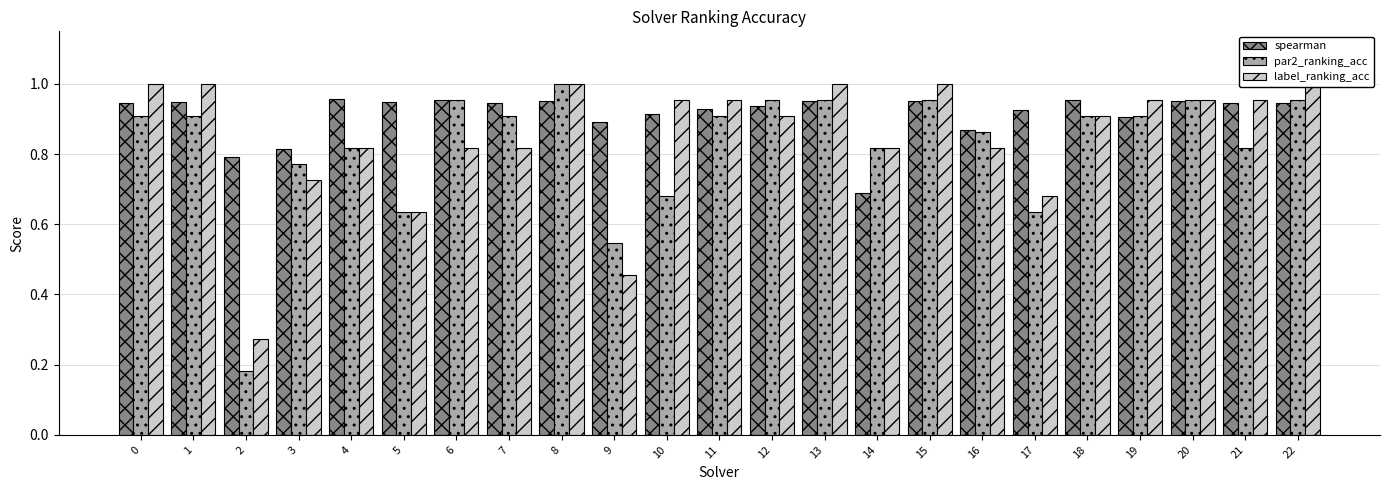

Reading left to right, list all the values displayed in this chart.

spearman: 0.9	0.9	0.8	0.8	1.0	0.9	1.0	0.9	1.0	0.9	0.9	0.9	0.9	1.0	0.7	1.0	0.9	0.9	1.0	0.9	1.0	0.9	0.9
par2_ranking_acc: 0.9	0.9	0.2	0.8	0.8	0.6	1.0	0.9	1.0	0.5	0.7	0.9	1.0	1.0	0.8	1.0	0.9	0.6	0.9	0.9	1.0	0.8	1.0
label_ranking_acc: 1.0	1.0	0.3	0.7	0.8	0.6	0.8	0.8	1.0	0.5	1.0	1.0	0.9	1.0	0.8	1.0	0.8	0.7	0.9	1.0	1.0	1.0	1.0